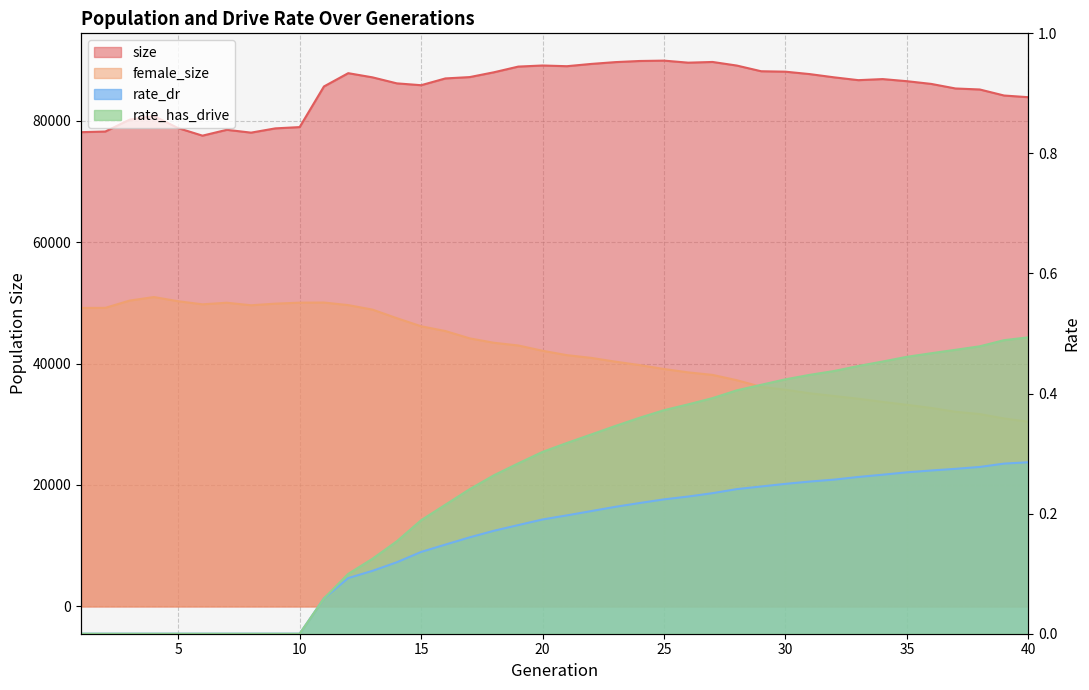

The value of rate_dr at 39 is 0.1. True or false?

False